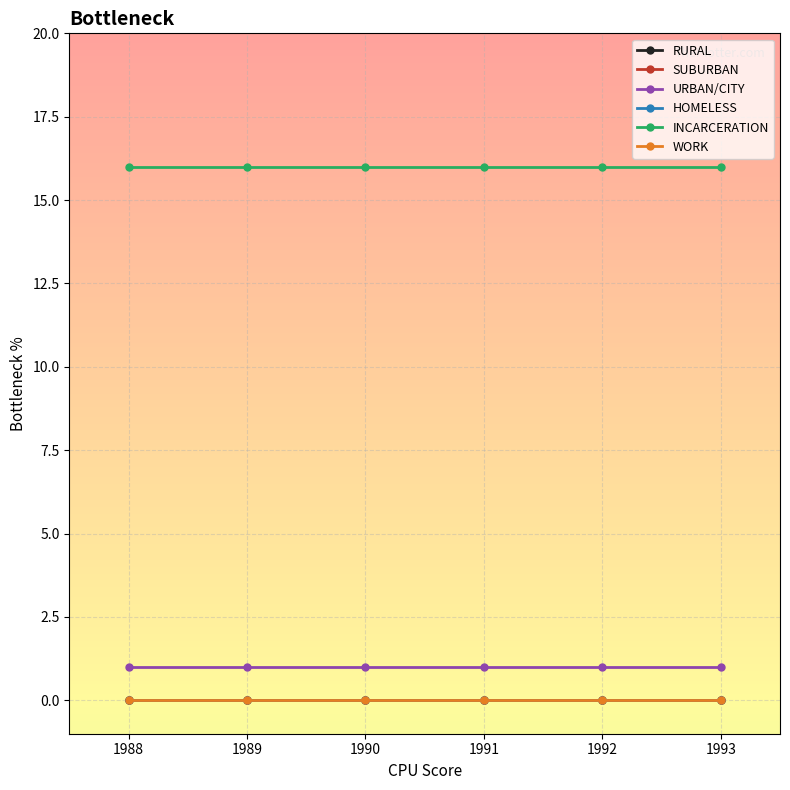

True or false: SUBURBAN and HOMELESS intersect in this chart.

False